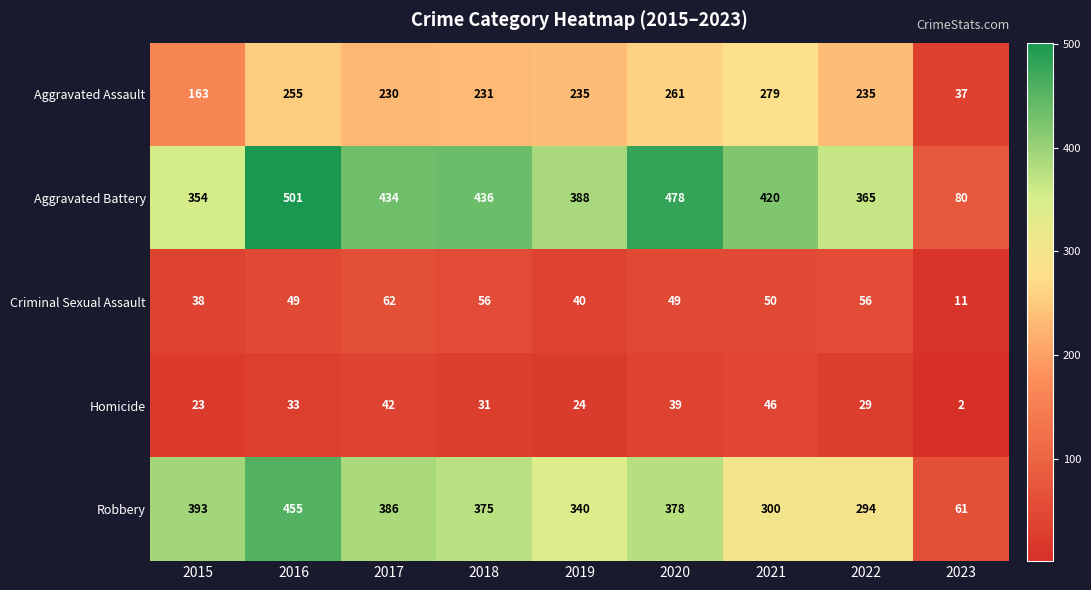

True or false: Robbery has a value of 340 at 2019.

True